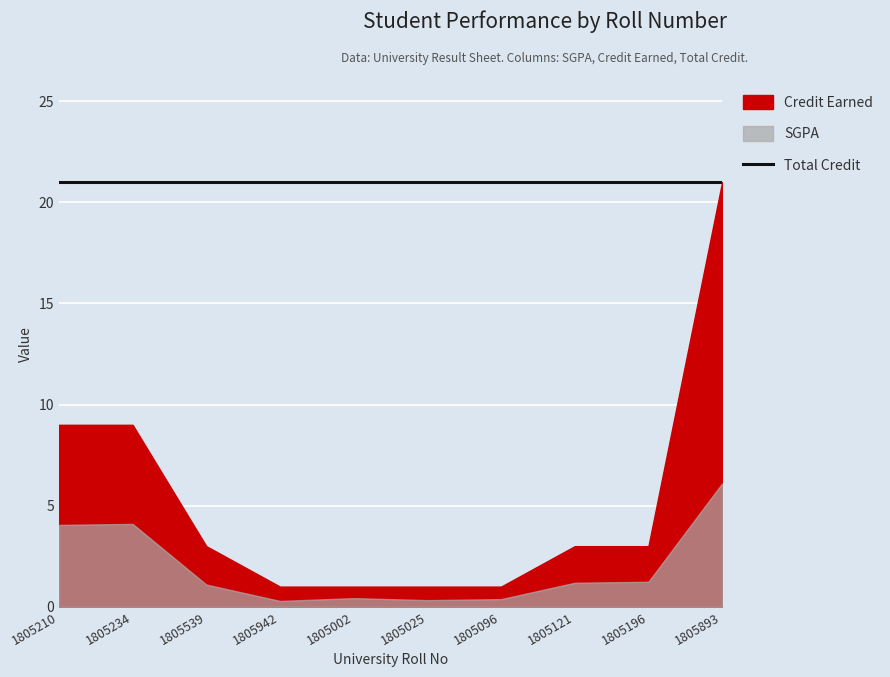

What is the difference between the Credit Earned values at 1805096 and 1805196?

2.0